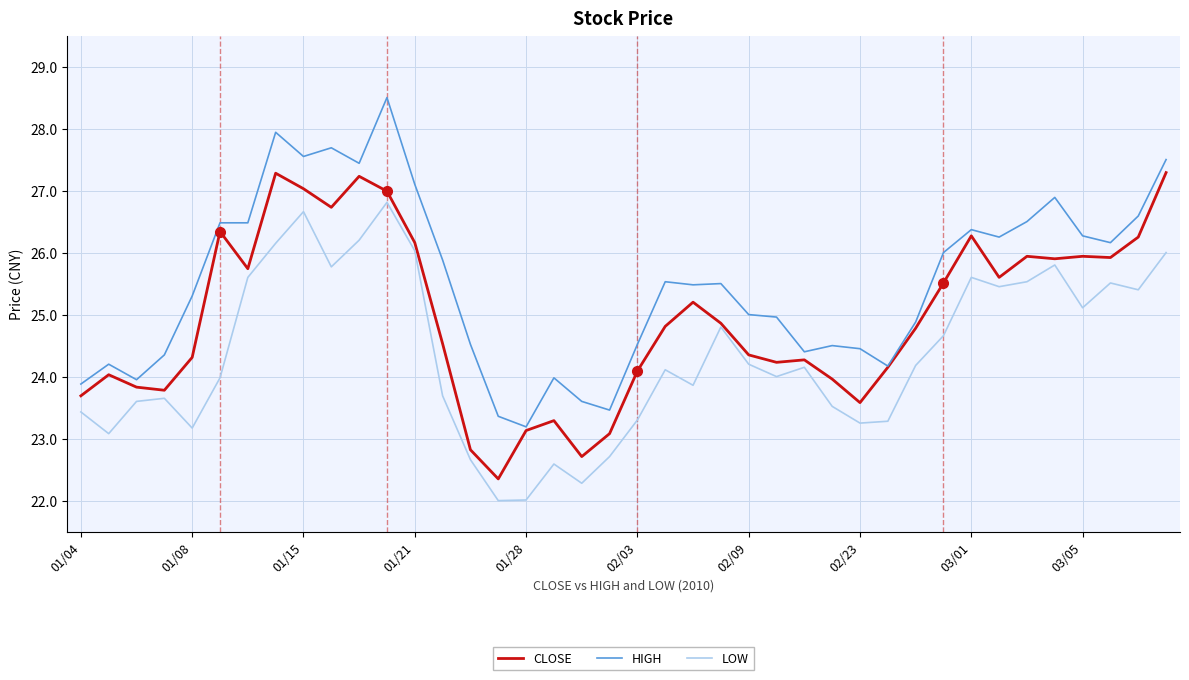

What is the minimum value shown in the chart?

22.0